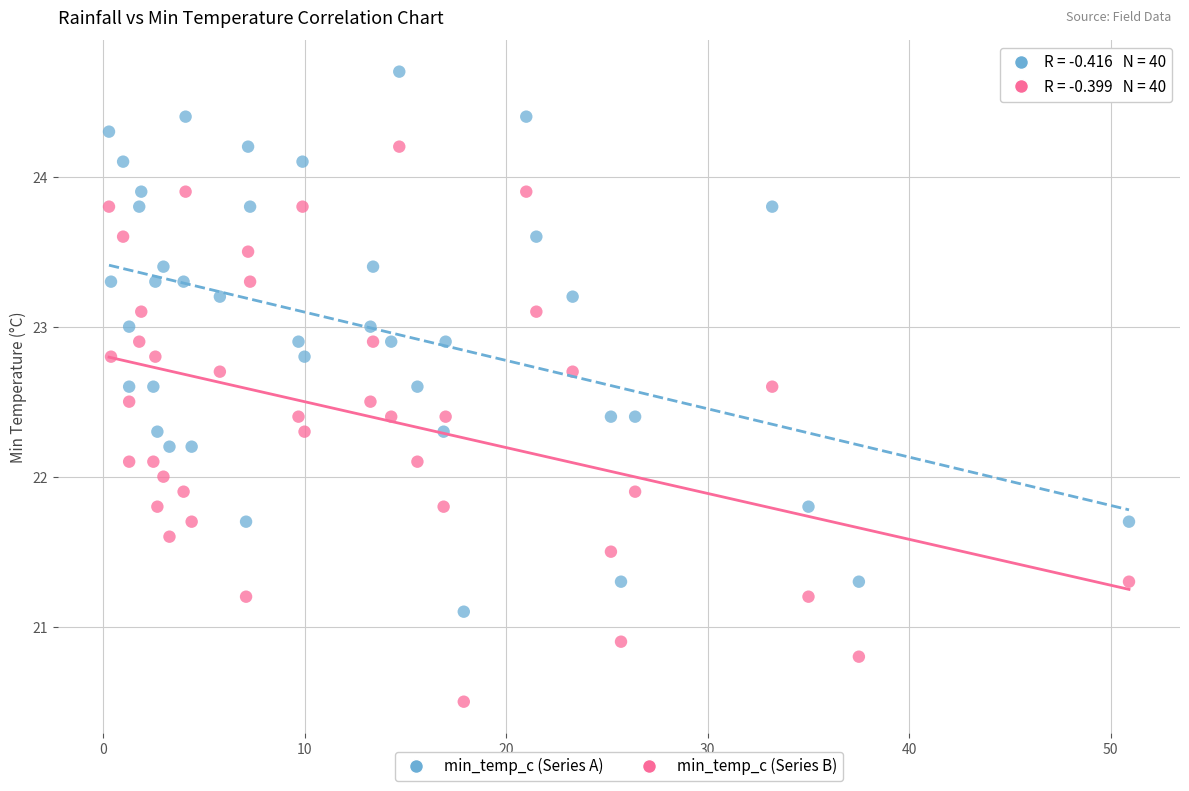

Across all data points, what is the range of X values (max minus min)?

50.6